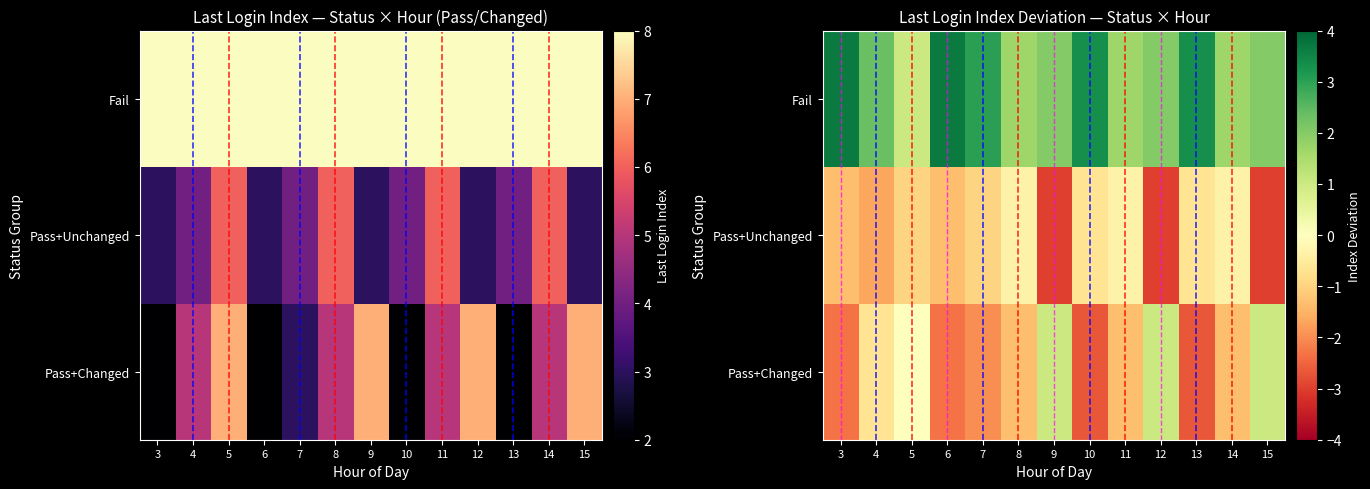

What is the difference between the second highest and second lowest values in the Fail series?

2.0